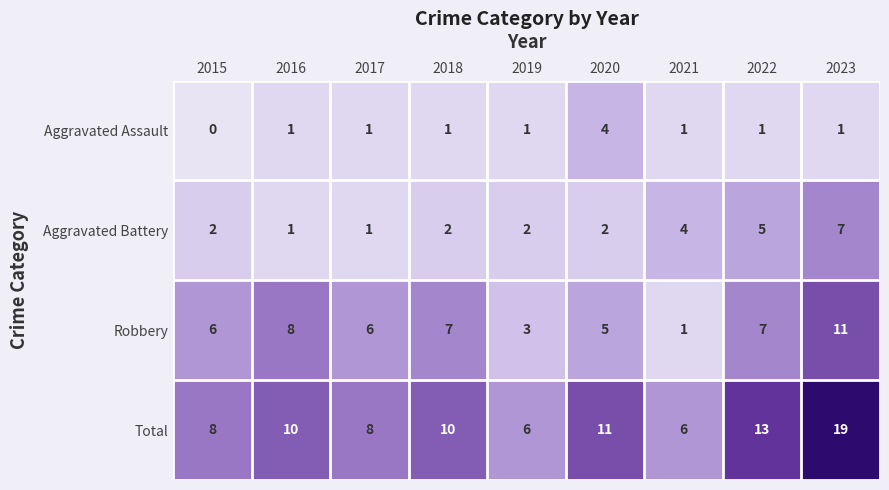

True or false: Robbery has a value of 5 at 2019.

False